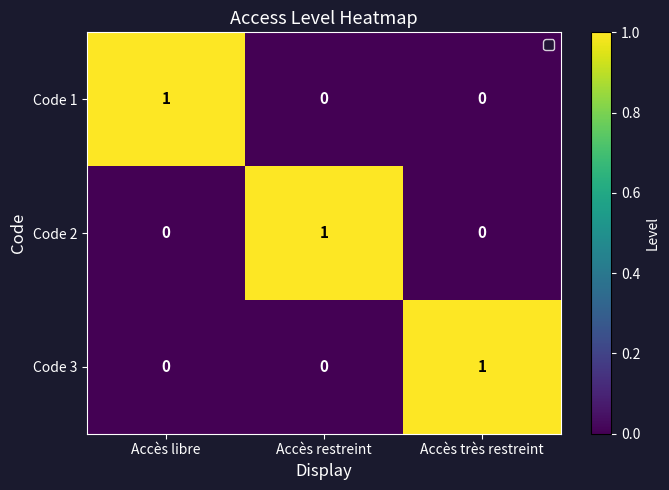

At how many categories does at least one series exceed 0?

3